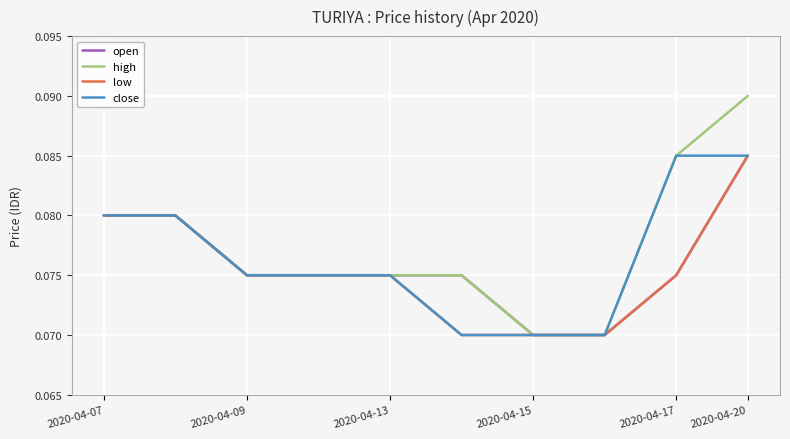

Is it true that open equals 0.0 at 2020-04-07?

False